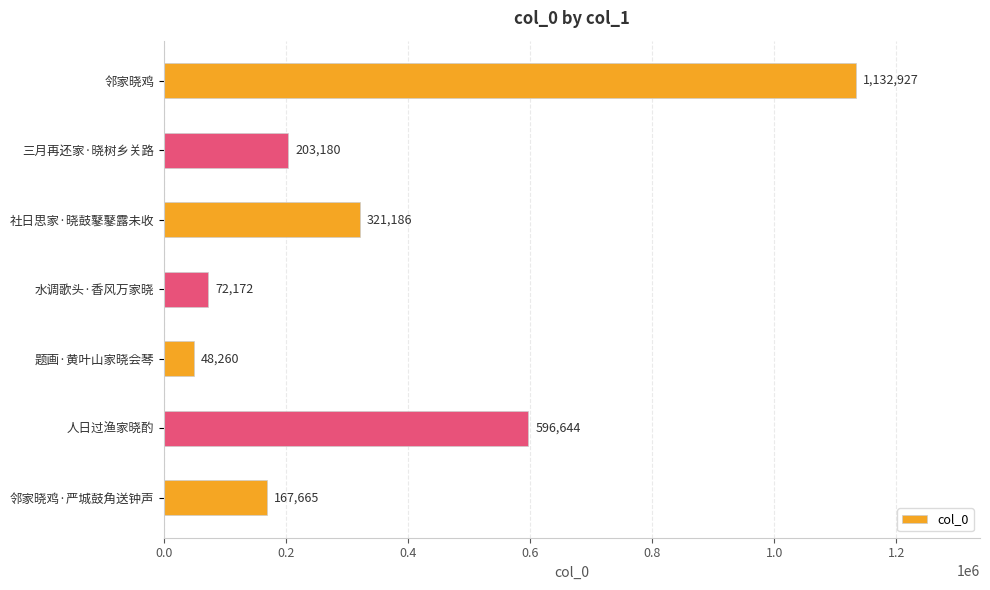

What is the difference between the maximum and second lowest values?

1060755